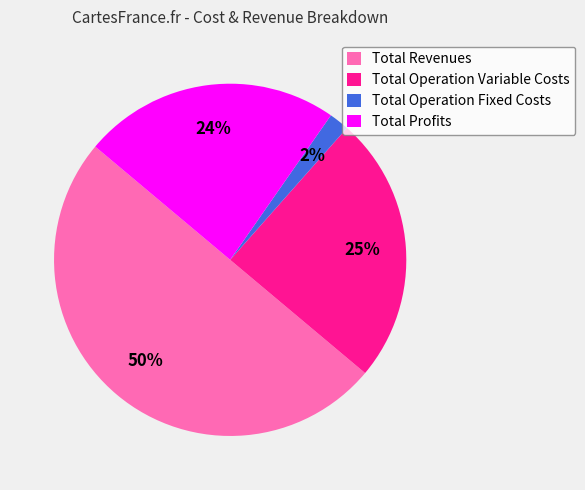

To the nearest percent, what is the difference between the Total Profits and Total Operation Fixed Costs slice percentages?

22%